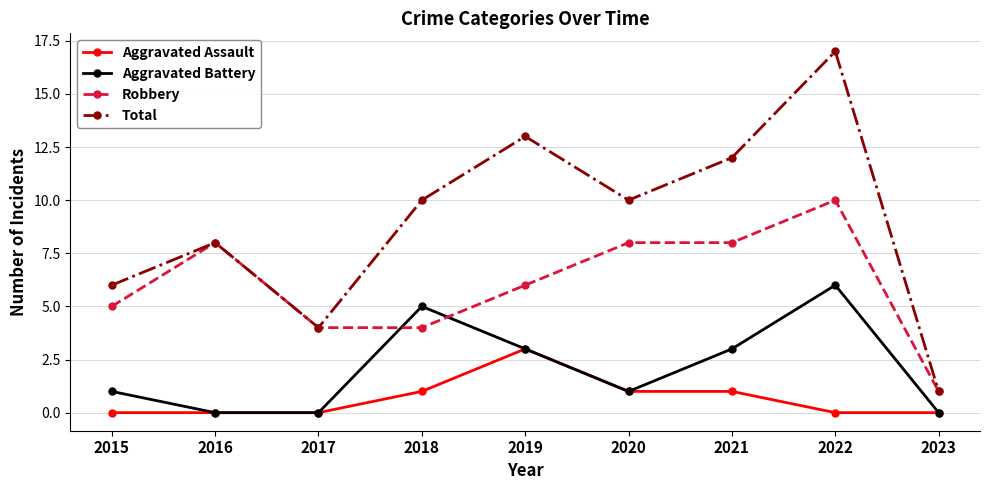

Rank the series by their maximum value, from lowest to highest.

Aggravated Assault, Aggravated Battery, Robbery, Total